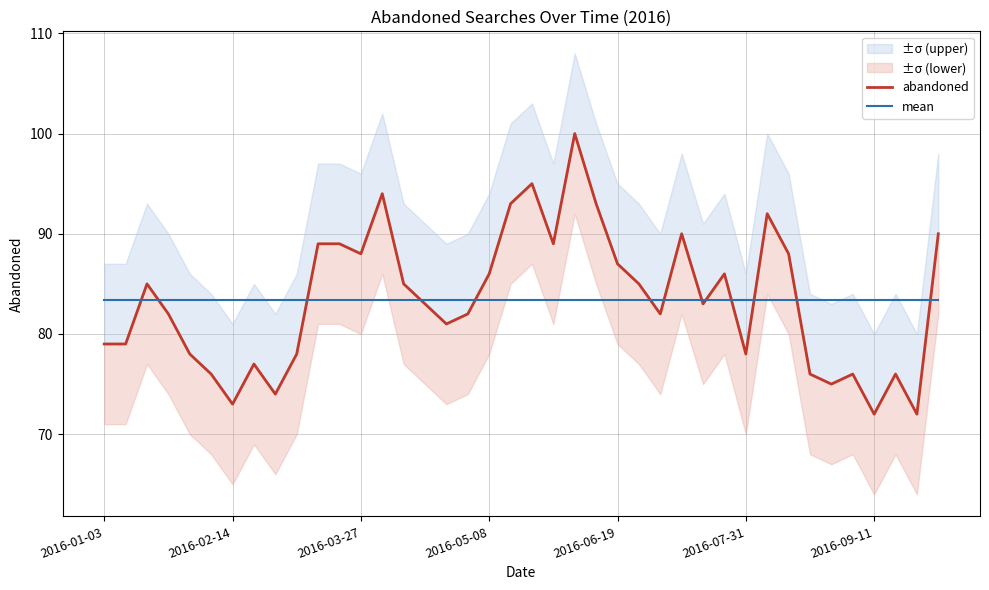

What is the value of the mean point at the 21st from the left?

83.4